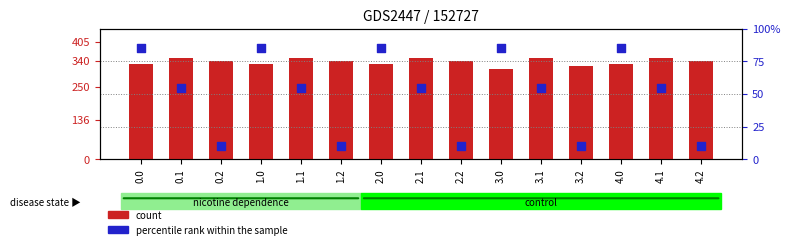

What is the total value across all series at 3.1?

405.5